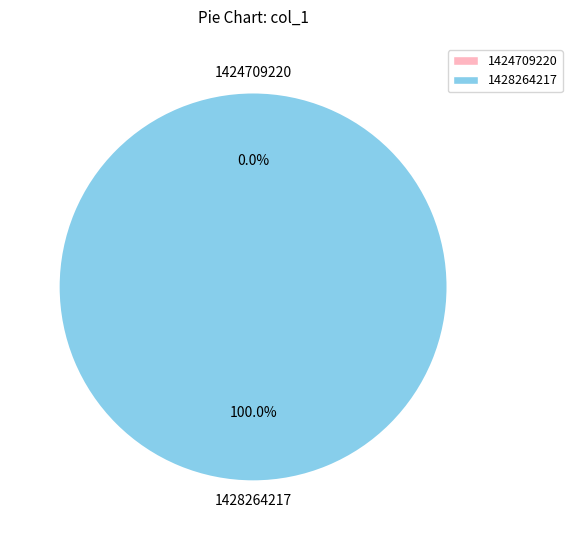

Between 1424709220 and 1428264217, which is larger?

1428264217